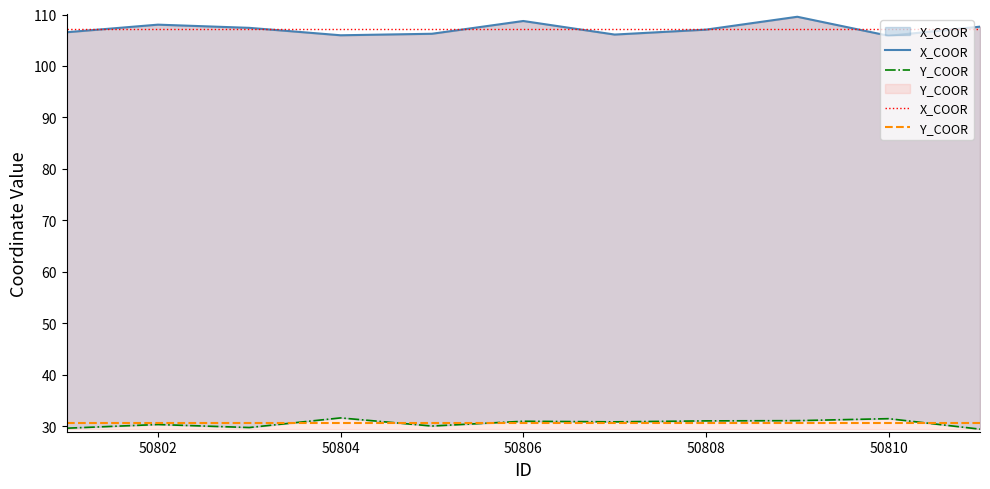

What is the approximate value of X_COOR at 50804?

107.2